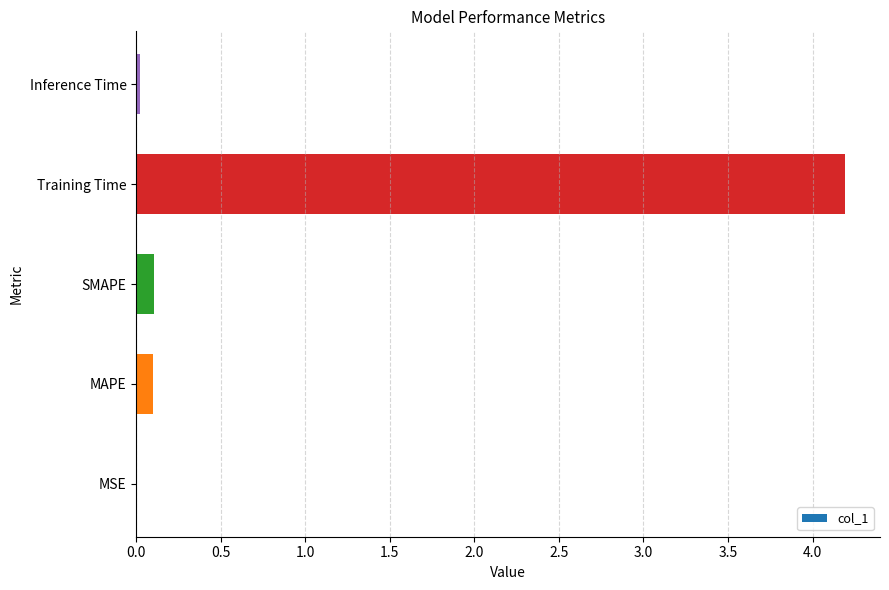

What is the greatest value displayed?

4.2